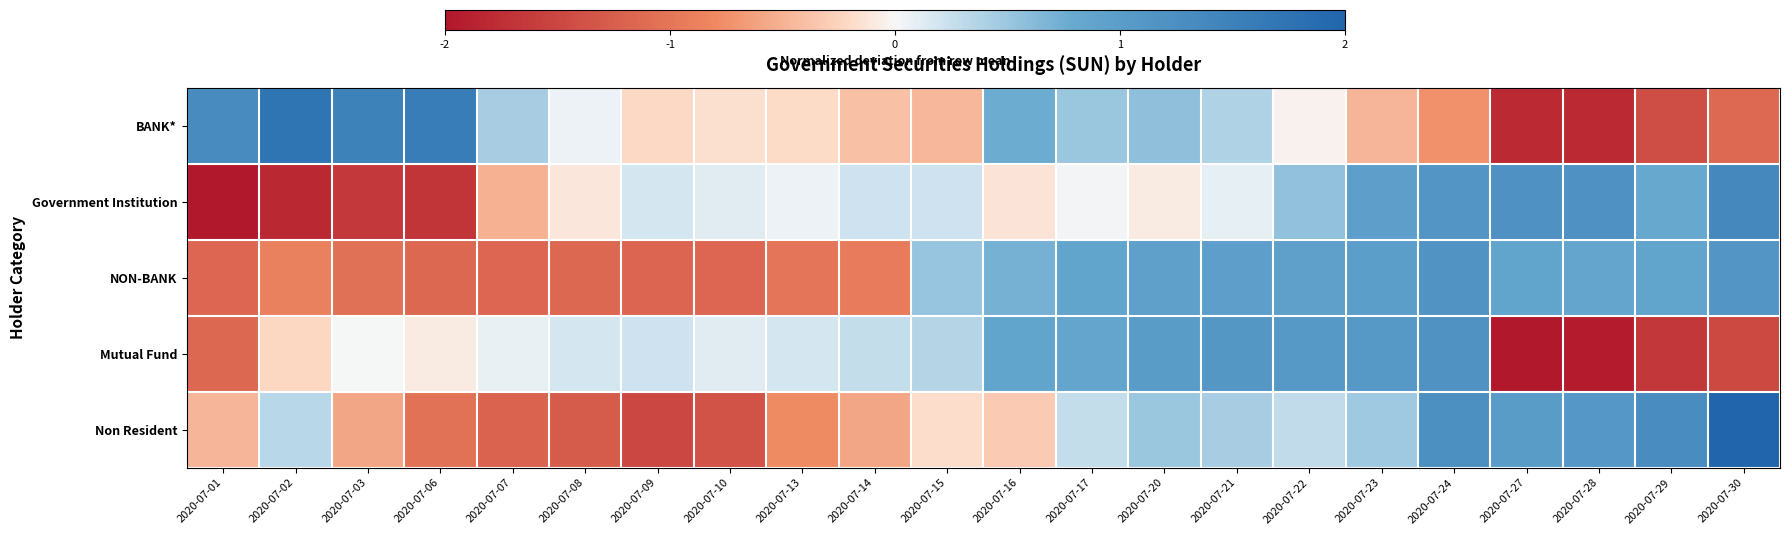

At which category does the chart reach its minimum across all series?

2020-07-01